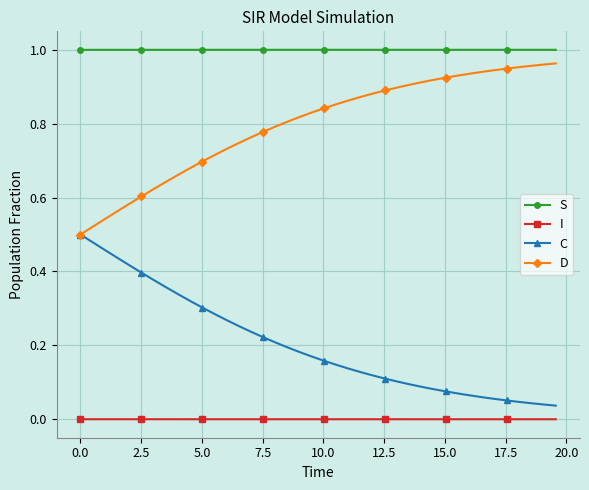

True or false: S and D intersect in this chart.

False